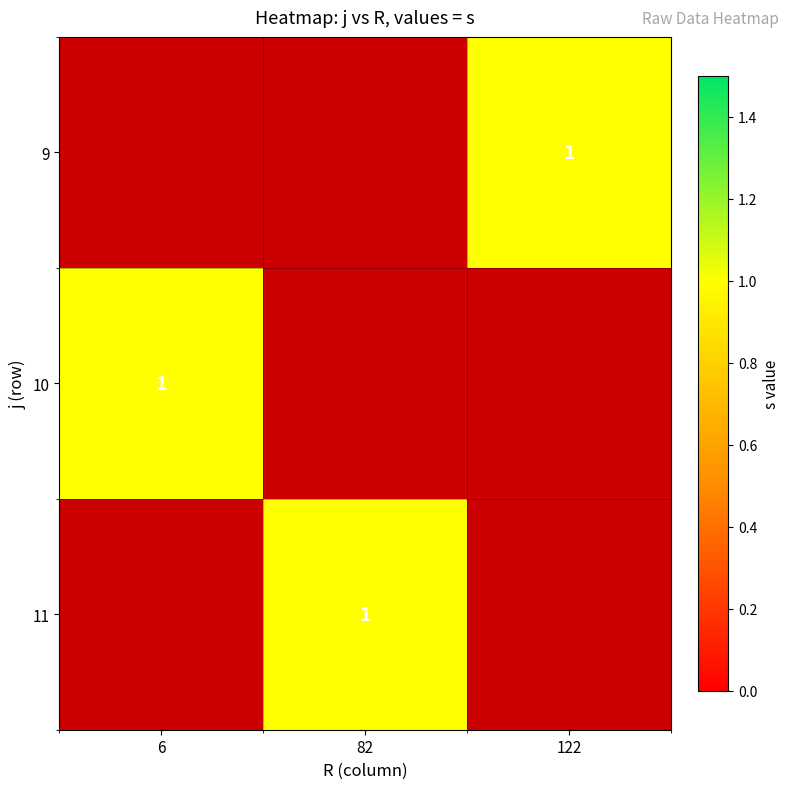

List the series in order of their overall mean, highest first.

9, 10, 11